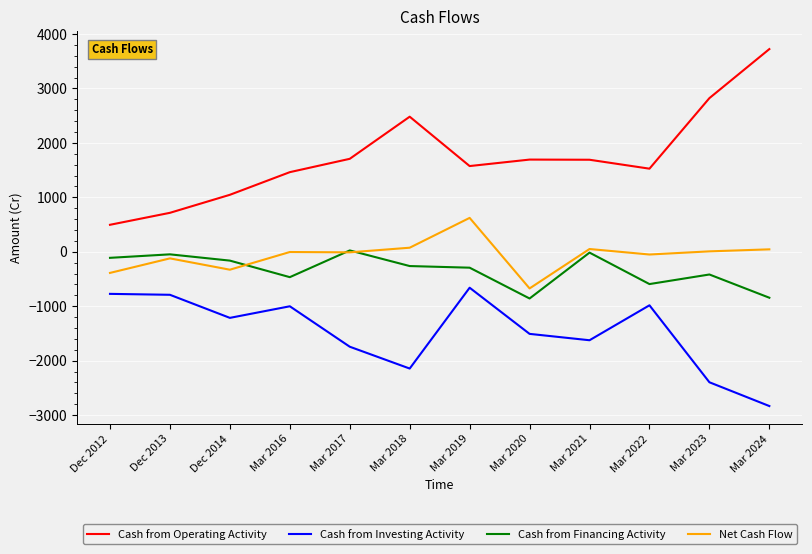

Which series has the widest spread of values?

Cash from Operating Activity